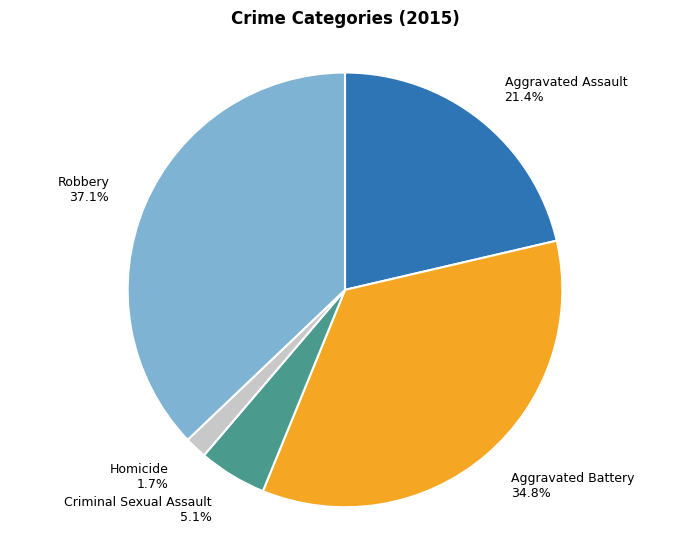

What percentage is the Homicide slice, to the nearest percent?

2%